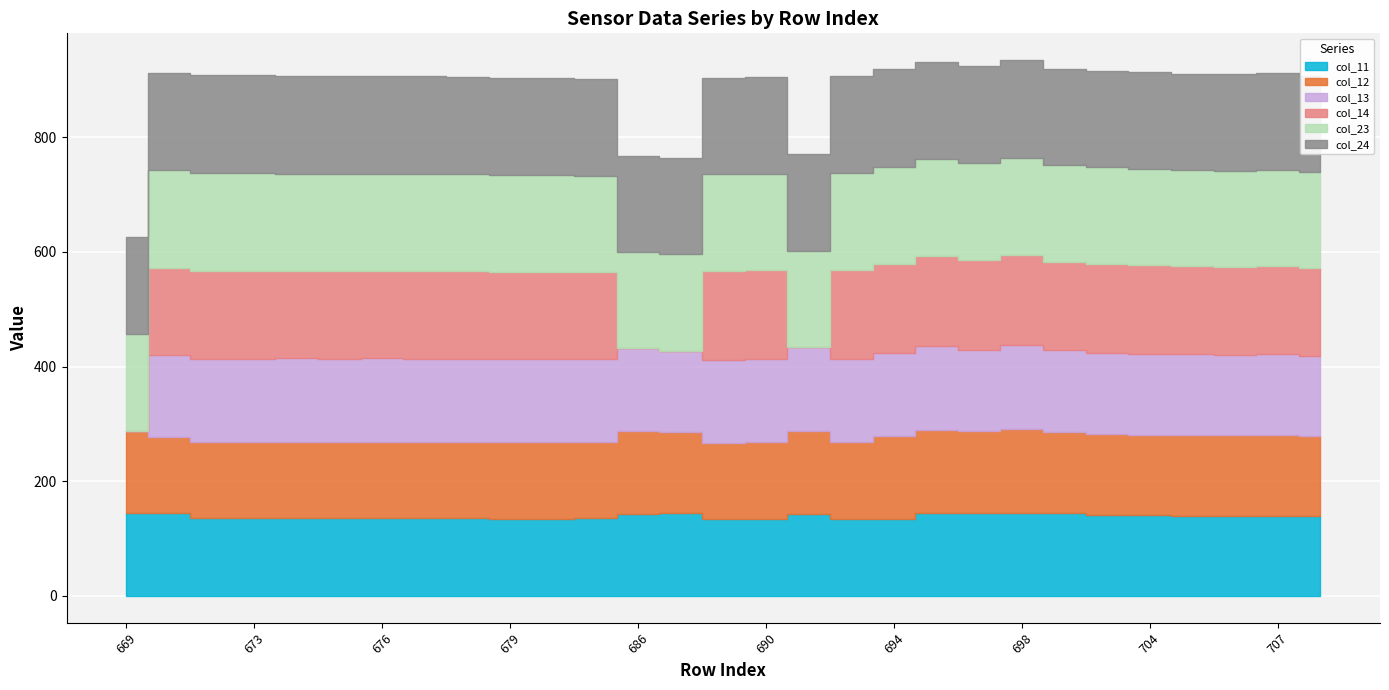

At which label does col_11 reach its minimum?

680